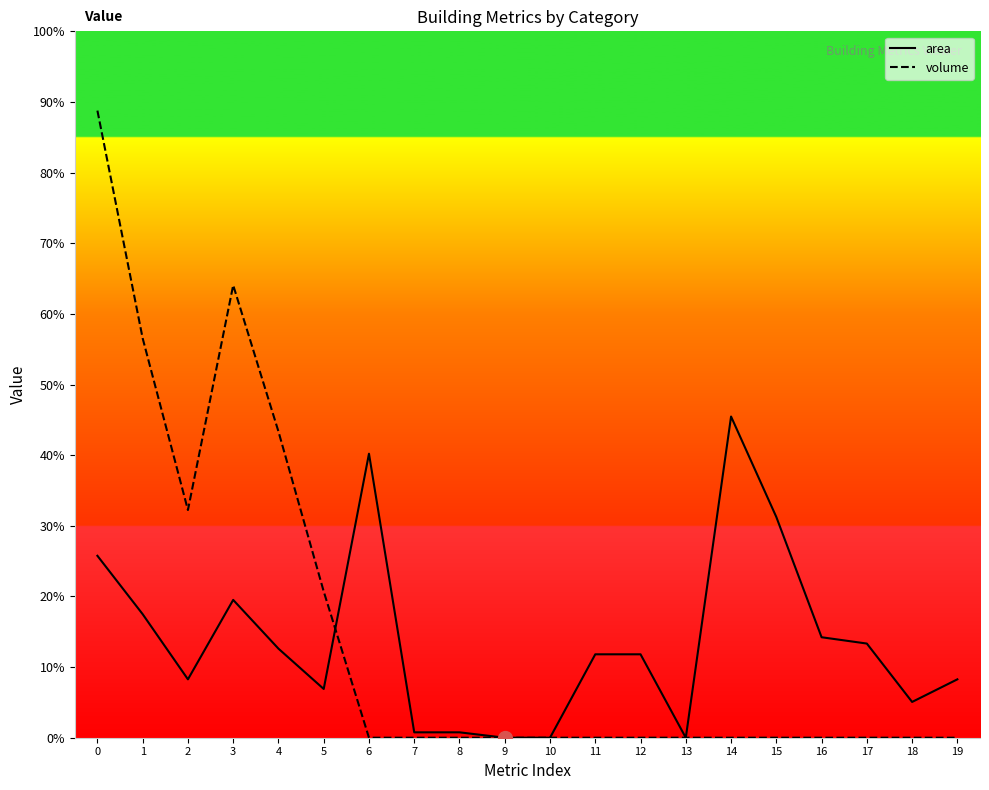

After their last crossing, which series has the higher values: area or volume?

area